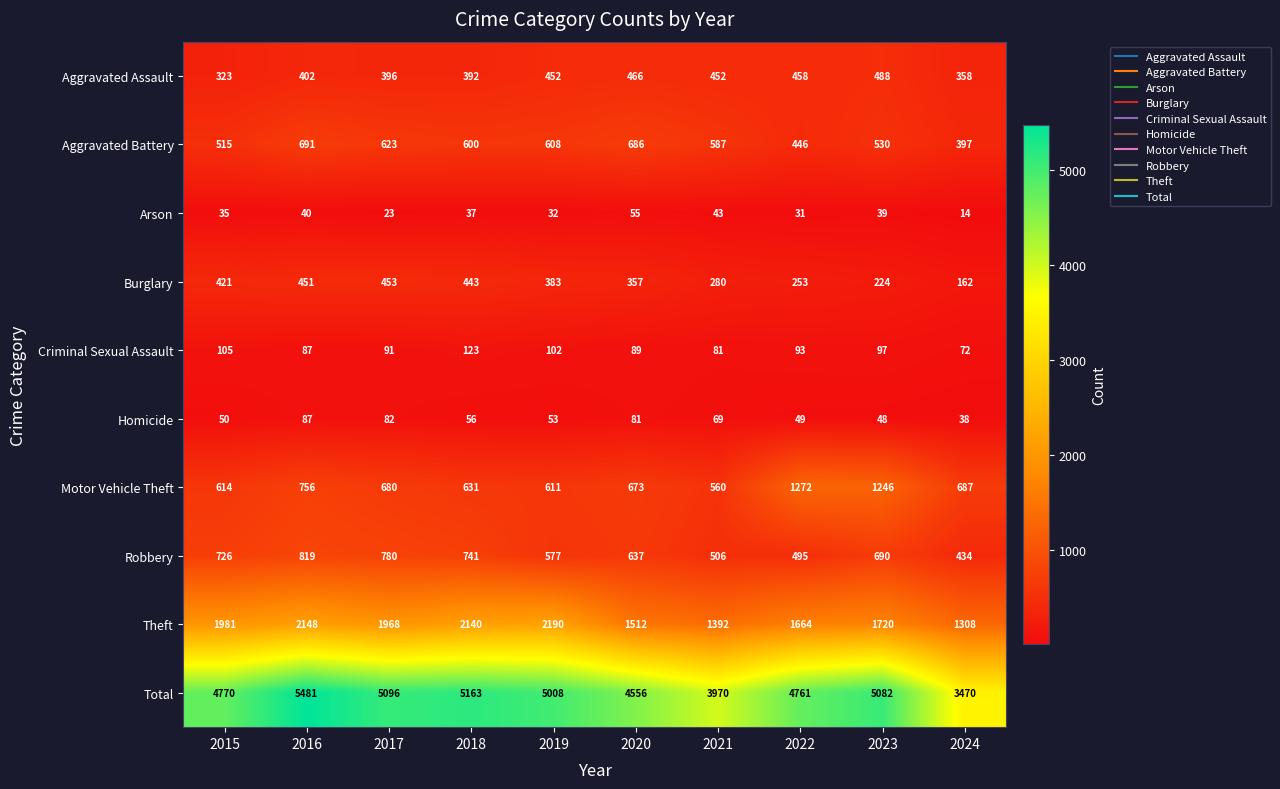

Which series has the largest total across all categories?

Total